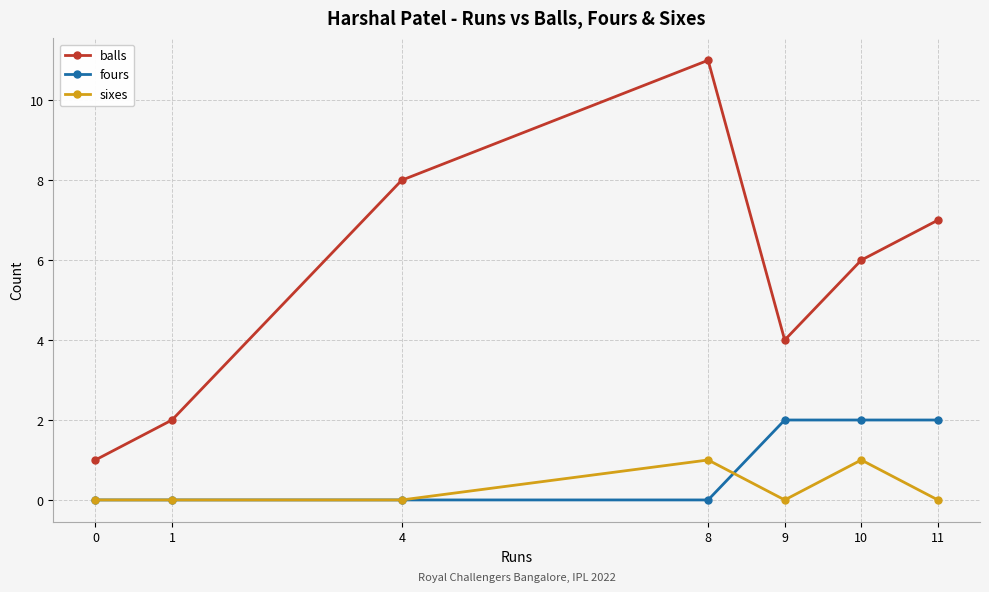

Which series changed the most between 4 and 11?

fours